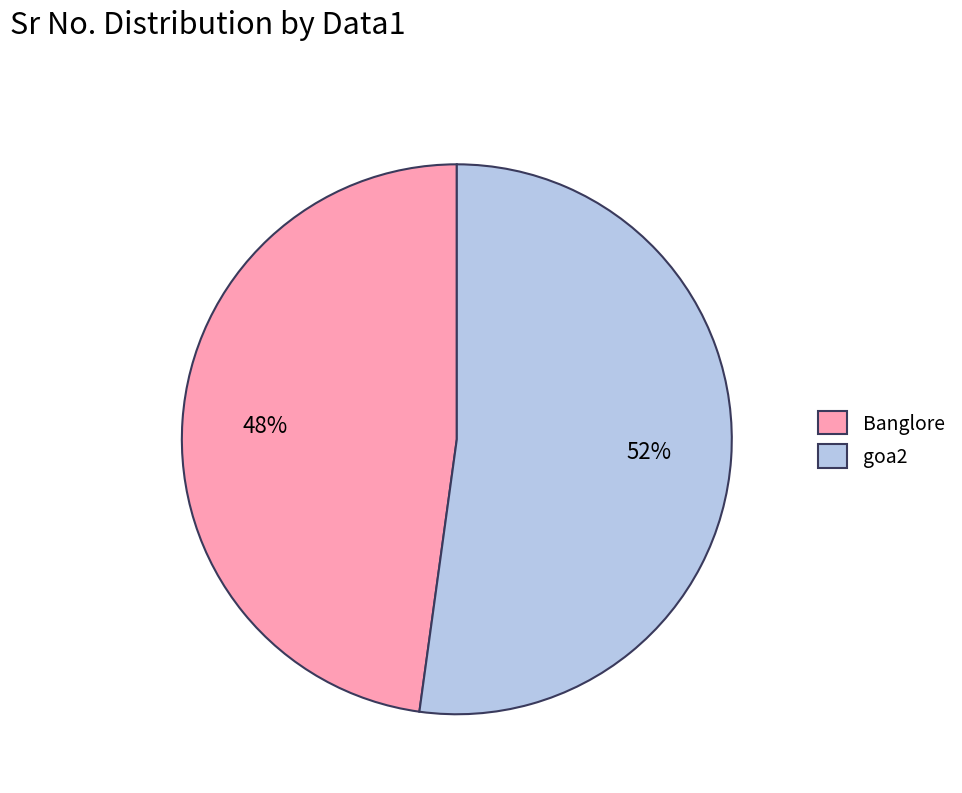

What percentage is the goa2 slice, to the nearest percent?

52%